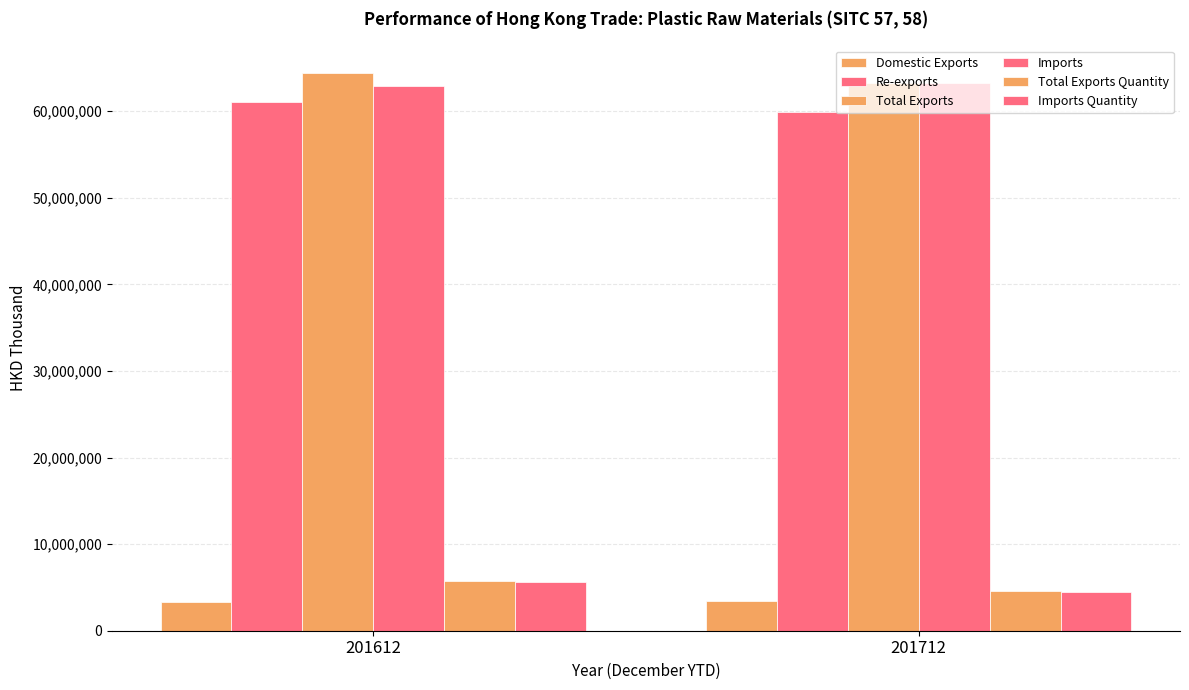

True or false: Re-exports has a value of 61046927.1 at 201612.

True